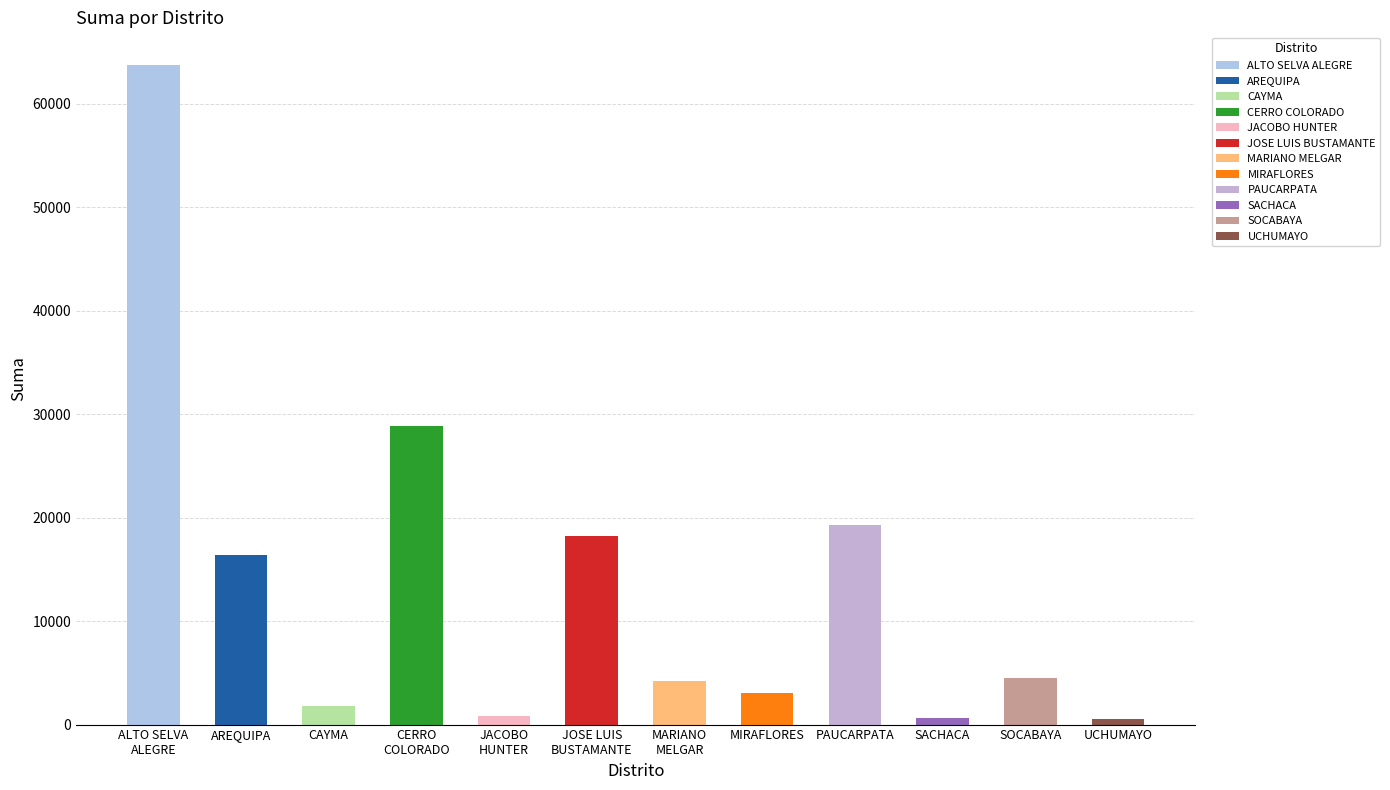

List the labels in order of value, largest first.

ALTO SELVA
ALEGRE, CERRO
COLORADO, PAUCARPATA, JOSE LUIS
BUSTAMANTE, AREQUIPA, SOCABAYA, MARIANO
MELGAR, MIRAFLORES, CAYMA, JACOBO
HUNTER, SACHACA, UCHUMAYO